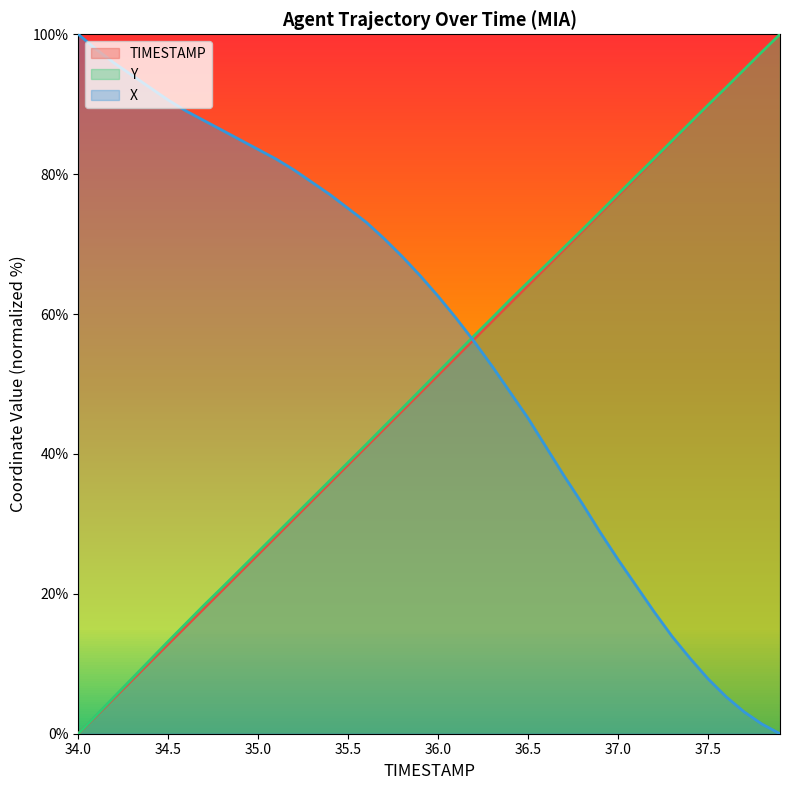

Reading left to right, what are all the values shown in this chart?

TIMESTAMP: 0.0	2.6	5.1	7.7	10.3	12.8	15.4	17.9	20.5	23.1	25.6	28.2	30.8	33.3	35.9	38.5	41.0	43.6	46.2	48.7	51.3	53.8	56.4	59.0	61.5	64.1	66.7	69.2	71.8	74.4	76.9	79.5	82.1	84.6	87.2	89.7	92.3	94.9	97.4	100.0
Y: 0.0	2.6	5.3	7.9	10.6	13.2	15.8	18.4	20.9	23.5	26.0	28.6	31.1	33.7	36.2	38.8	41.3	43.9	46.5	49.1	51.7	54.3	56.9	59.4	62.0	64.6	67.0	69.5	72.0	74.6	77.1	79.7	82.2	84.8	87.3	89.9	92.4	94.9	97.5	100.0
X: 100.0	97.8	95.9	94.1	92.4	90.6	89.0	87.6	86.3	84.9	83.5	82.2	80.6	78.8	77.1	75.1	73.1	70.8	68.2	65.5	62.5	59.4	56.1	52.5	48.8	45.1	41.0	36.9	32.9	28.8	24.9	21.2	17.5	13.9	10.8	7.8	5.3	3.1	1.4	0.0